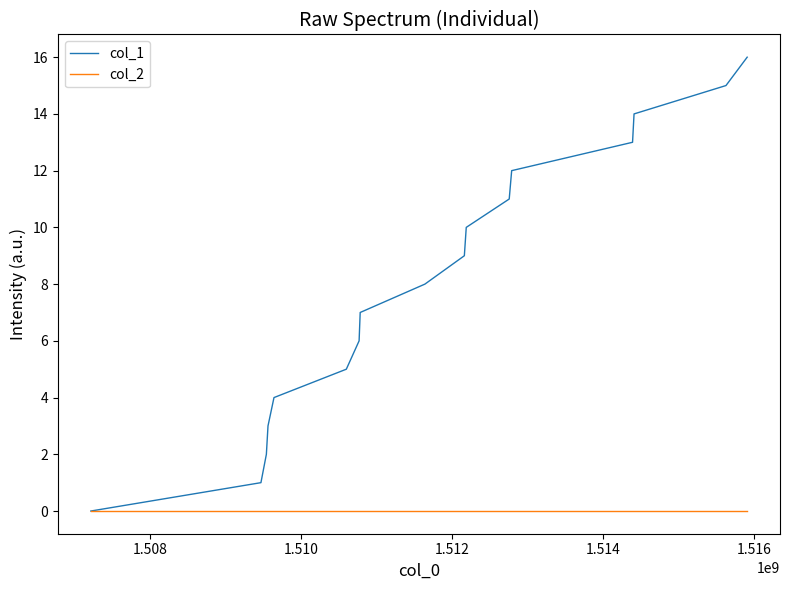

List the series in order of their overall mean, lowest first.

col_2, col_1